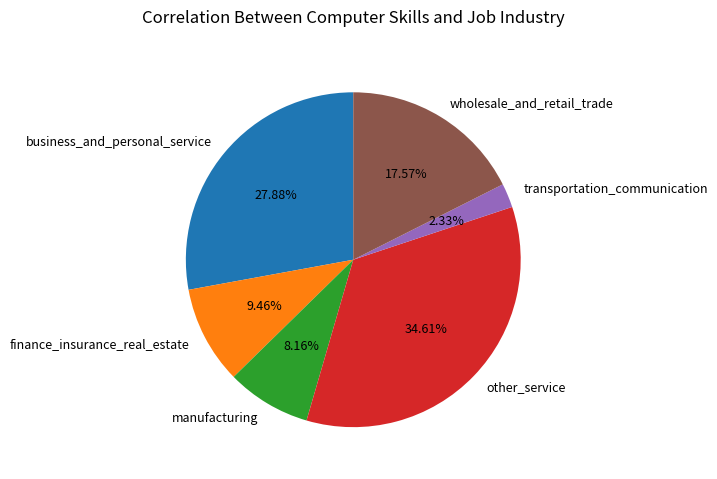

To the nearest percent, what portion does other_service represent?

35%